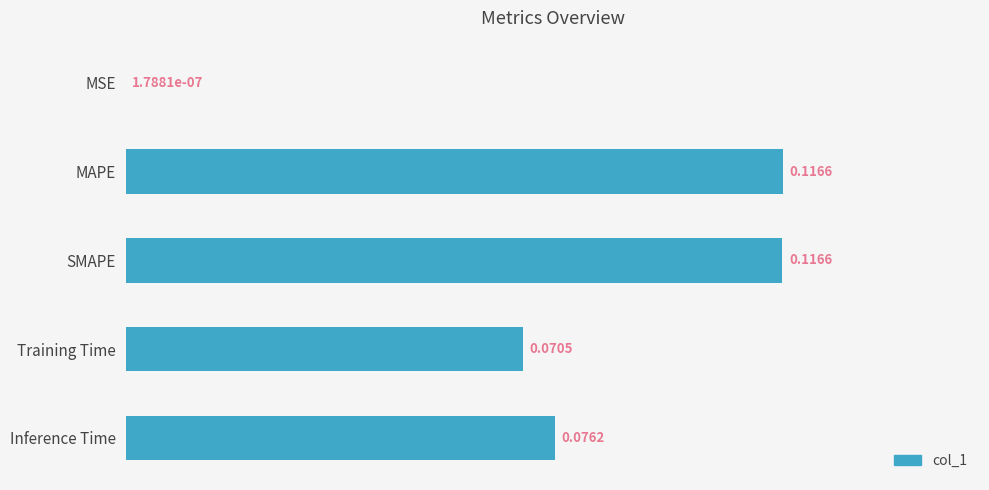

At which label is the value closest to 0?

MSE